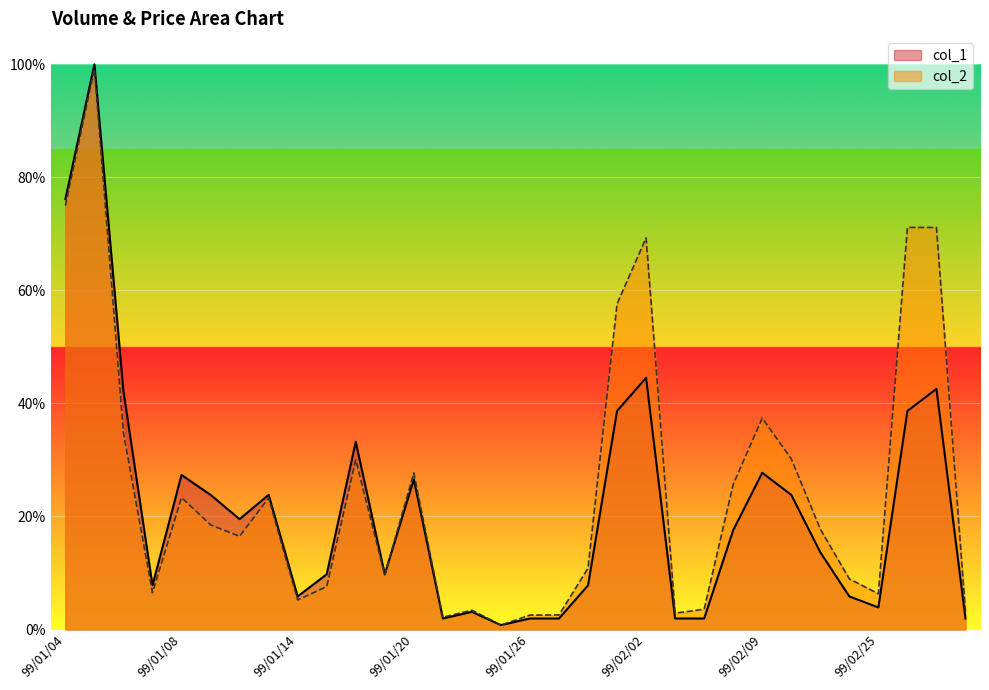

Reading left to right, list all the values displayed in this chart.

col_1: 99/01/04=76.2	99/01/05=100.0	99/01/06=42.2	99/01/07=7.8	99/01/08=27.3	99/01/11=23.8	99/01/12=19.5	99/01/13=23.8	99/01/14=5.9	99/01/15=9.8	99/01/18=33.2	99/01/19=9.8	99/01/20=26.6	99/01/21=2.0	99/01/22=3.1	99/01/25=0.8	99/01/26=2.0	99/01/27=2.0	99/01/29=7.8	99/02/01=38.7	99/02/02=44.5	99/02/04=2.0	99/02/06=2.0	99/02/08=17.6	99/02/09=27.7	99/02/10=23.8	99/02/22=13.7	99/02/23=5.9	99/02/25=3.9	99/02/26=38.7	99/03/01=42.6	99/03/05=2.0
col_2: 99/01/04=75.0	99/01/05=99.2	99/01/06=34.8	99/01/07=6.5	99/01/08=23.4	99/01/11=18.5	99/01/12=16.5	99/01/13=23.3	99/01/14=5.2	99/01/15=7.6	99/01/18=30.0	99/01/19=9.7	99/01/20=27.7	99/01/21=2.2	99/01/22=3.4	99/01/25=0.8	99/01/26=2.6	99/01/27=2.6	99/01/29=10.9	99/02/01=57.6	99/02/02=69.3	99/02/04=2.9	99/02/06=3.6	99/02/08=25.7	99/02/09=37.4	99/02/10=30.2	99/02/22=17.8	99/02/23=9.0	99/02/25=6.3	99/02/26=71.2	99/03/01=71.1	99/03/05=3.1